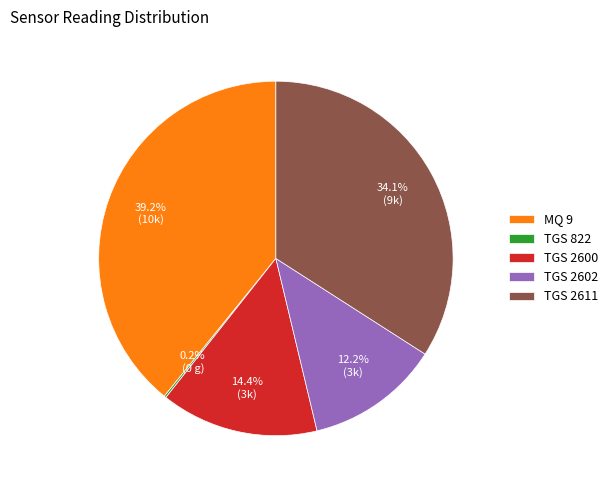

Which category has the biggest portion of the pie?

MQ 9